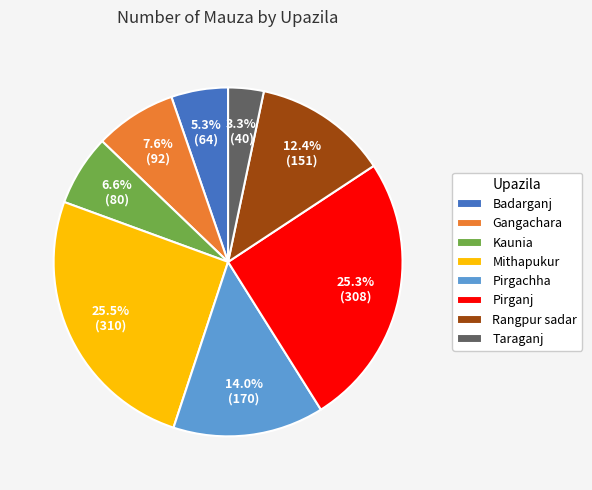

To the nearest percent, what percentage of the pie is Taraganj?

3%